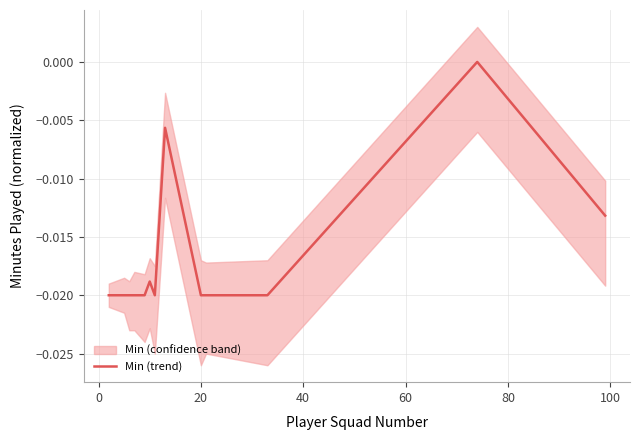

The chart shows a value of -0.0 at 80. True or false?

True